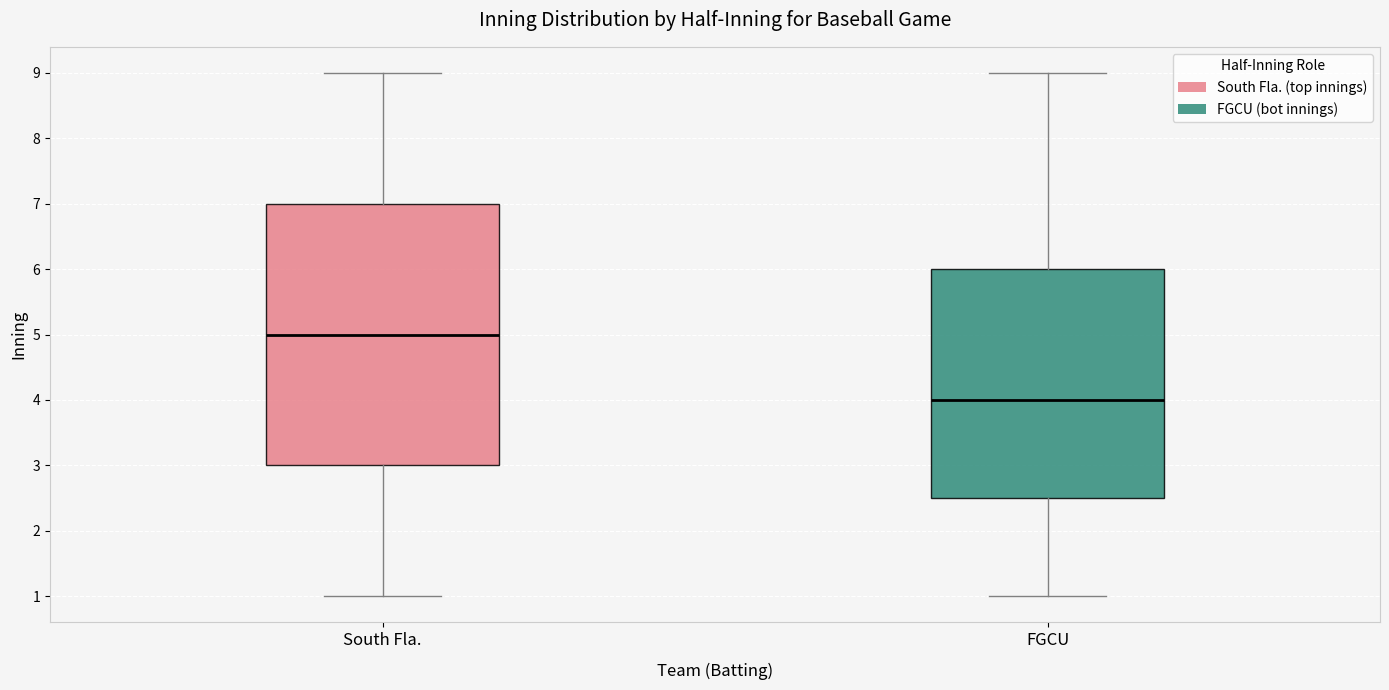

Reading left to right, read every box against the y-axis: the position of its median line, the range the box covers, and the ends of its whiskers. The values are not printed on the chart, so give them approximately, as read against the axis.

South Fla.: median 5.0, box 3.0 to 7.0, whiskers 1.0 to 9.0
FGCU: median 4.0, box 2.5 to 6.0, whiskers 1.0 to 9.0